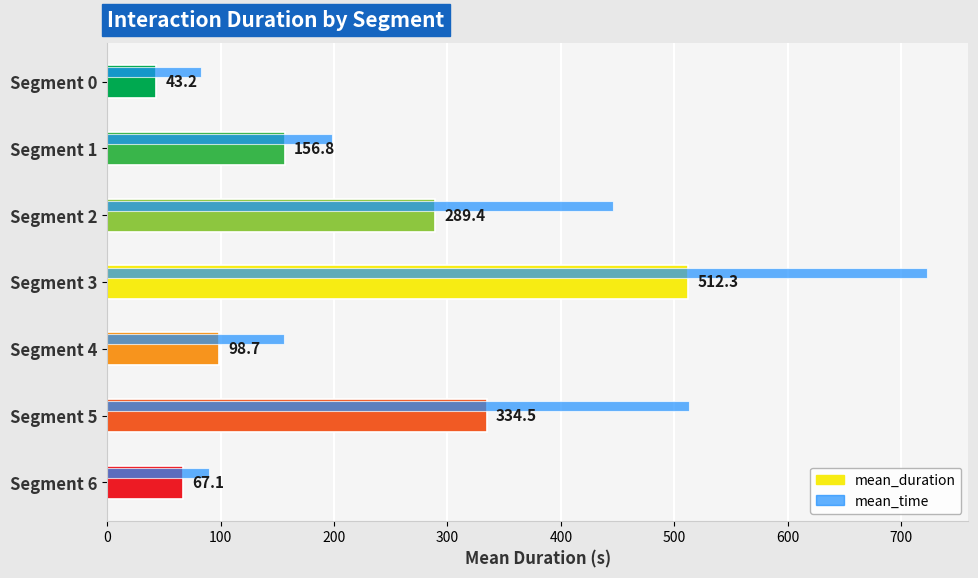

Rank the series by their maximum value, from lowest to highest.

mean_duration, mean_time